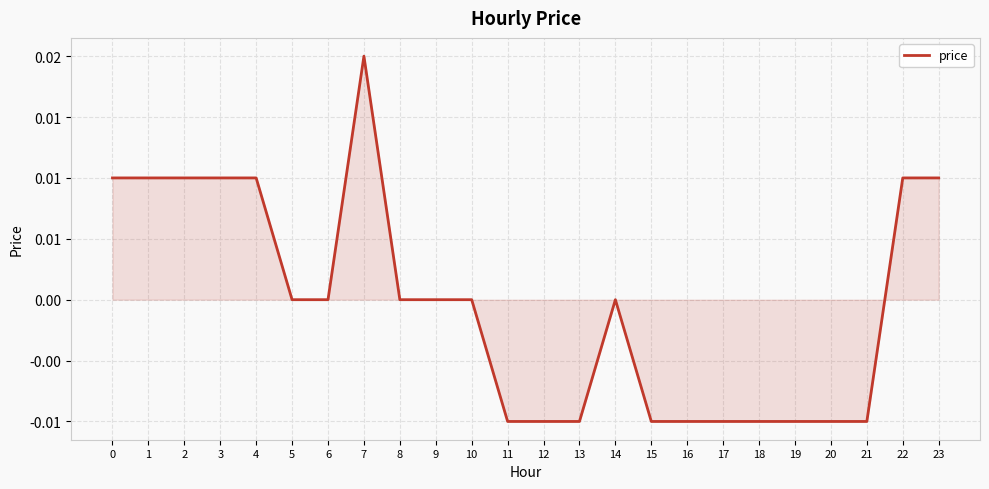

At which category does the chart reach its minimum across all series?

11